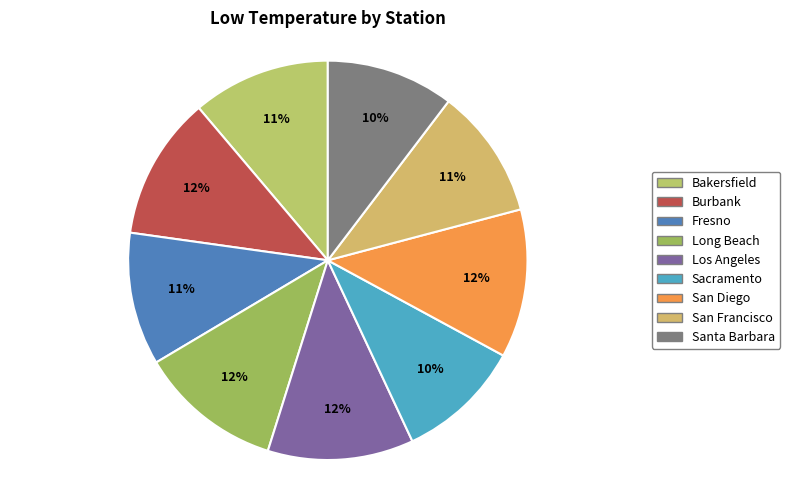

True or false: Santa Barbara accounts for 2% of the total.

False